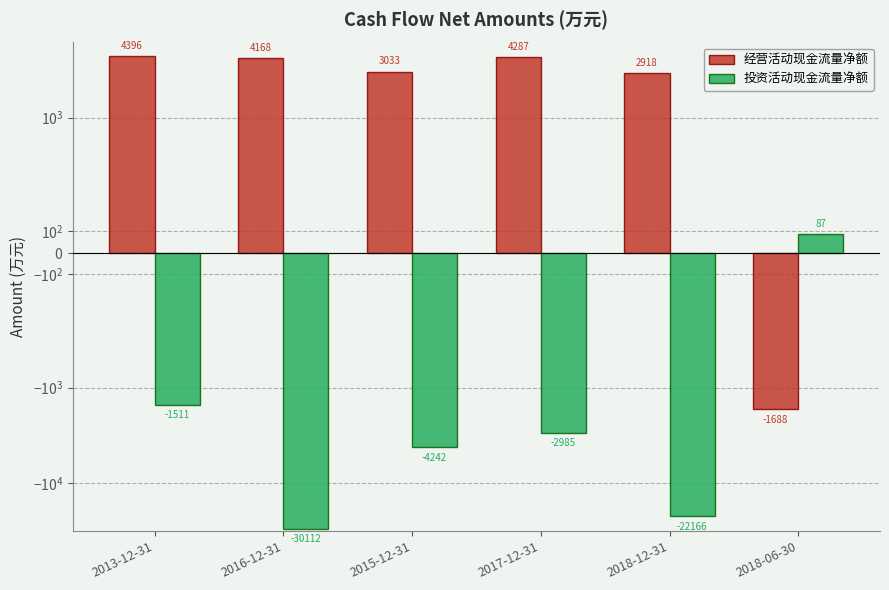

Reading left to right, transcribe all the data shown in this chart.

经营活动现金流量净额: 4396	4168	3033	4287	2918	-1688
投资活动现金流量净额: -1511	-30112	-4242	-2985	-22166	87